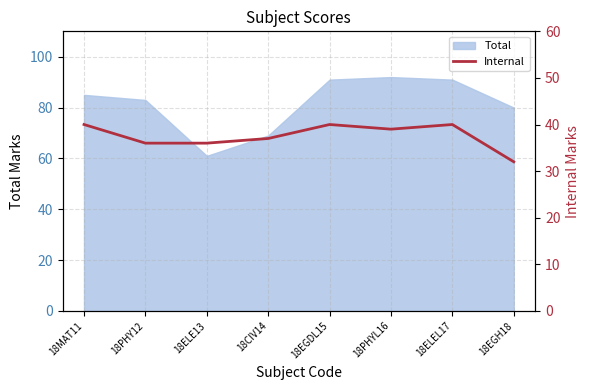

What is the change in value from 18MAT11 to 18ELE13?

-4